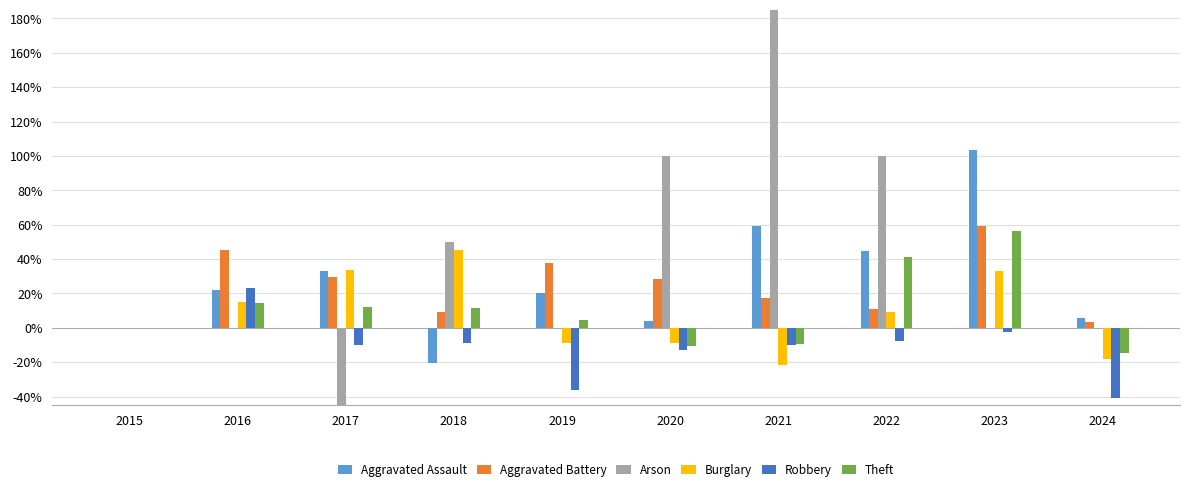

Reading right to left, list all the values displayed in this chart.

Aggravated Assault: 5.6	103.7	44.4	59.3	3.7	20.4	-20.4	33.3	22.2	0.0
Aggravated Battery: 3.1	59.4	10.9	17.2	28.1	37.5	9.4	29.7	45.3	0.0
Arson: 0.0	0.0	100.0	300.0	100.0	0.0	50.0	-50.0	0.0	0.0
Burglary: -18.2	33.1	9.1	-21.5	-9.1	-9.1	45.5	33.9	14.9	0.0
Robbery: -41.0	-2.6	-7.7	-10.3	-12.8	-35.9	-8.5	-10.3	23.1	0.0
Theft: -14.4	56.5	41.3	-9.5	-10.5	4.6	11.8	12.0	14.3	0.0